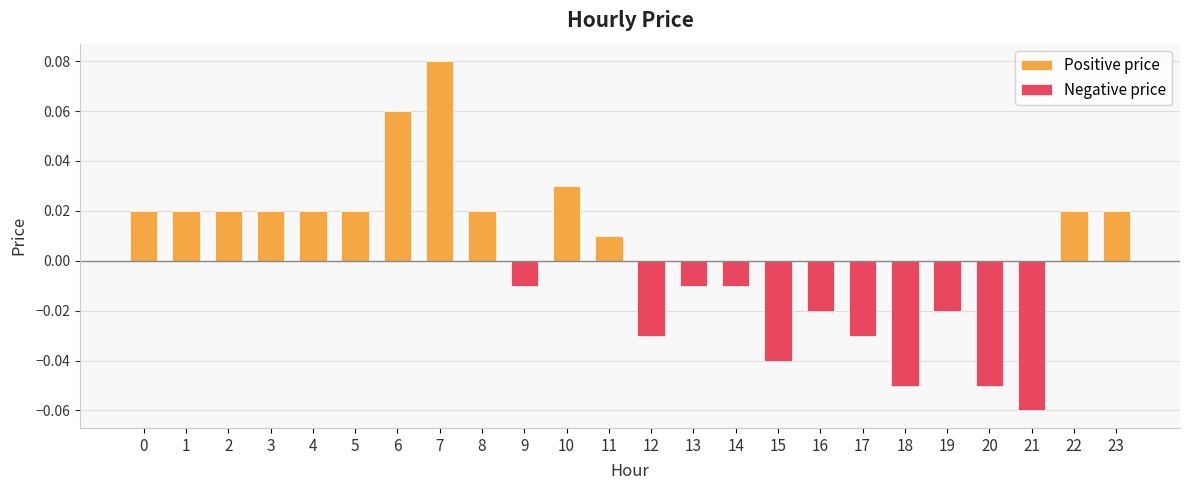

Does the chart contain any negative values?

Yes